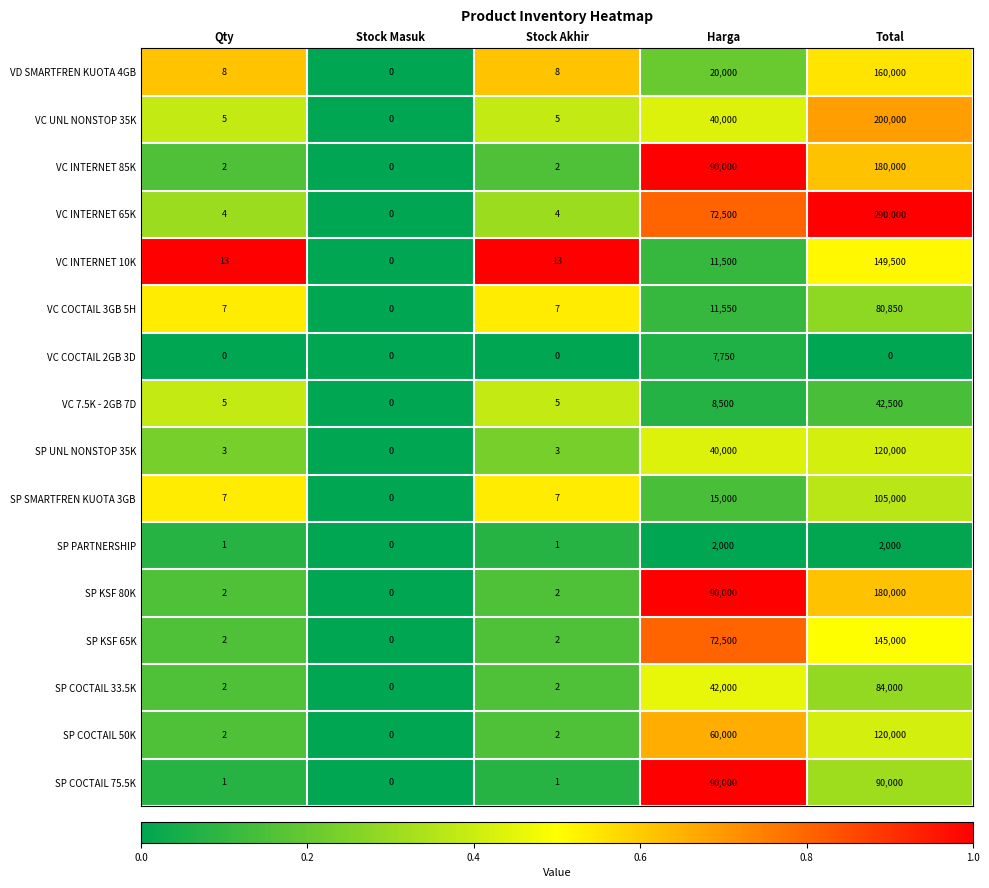

How many data points in VC COCTAIL 3GB 5H are less than 7?

1